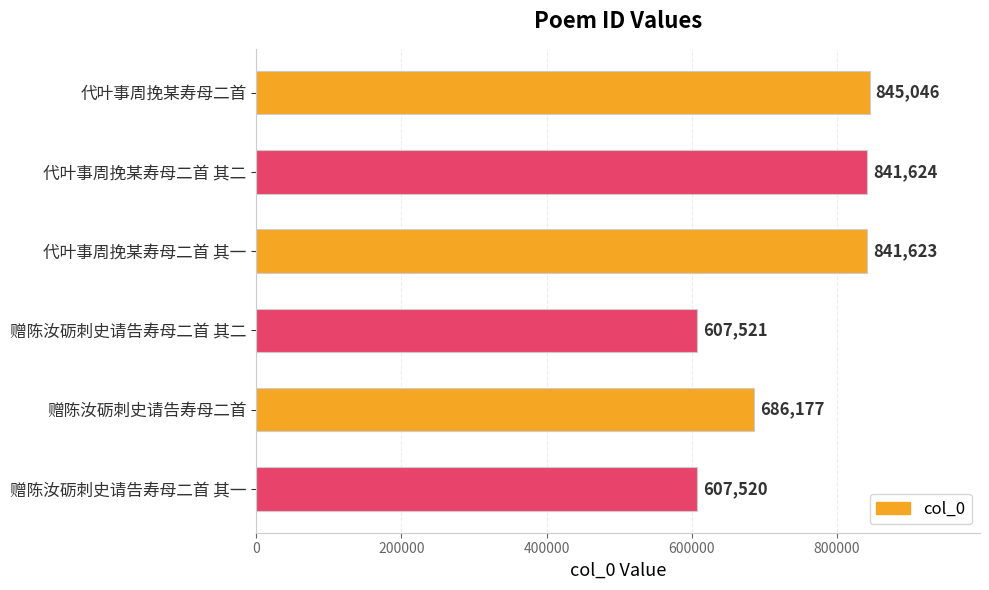

The value at 代叶事周挽某寿母二首 其二 is 841624. True or false?

True